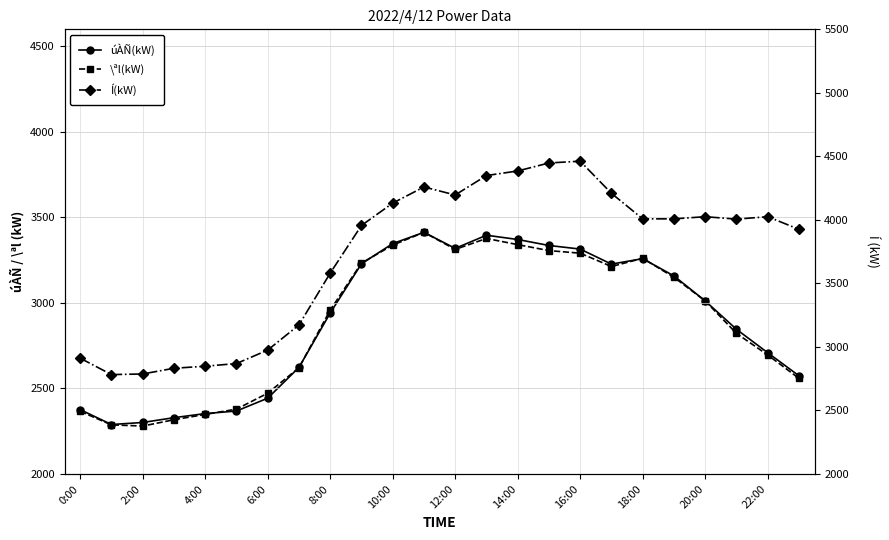

What is the sum of all úÀÑ(kW) values?

69534